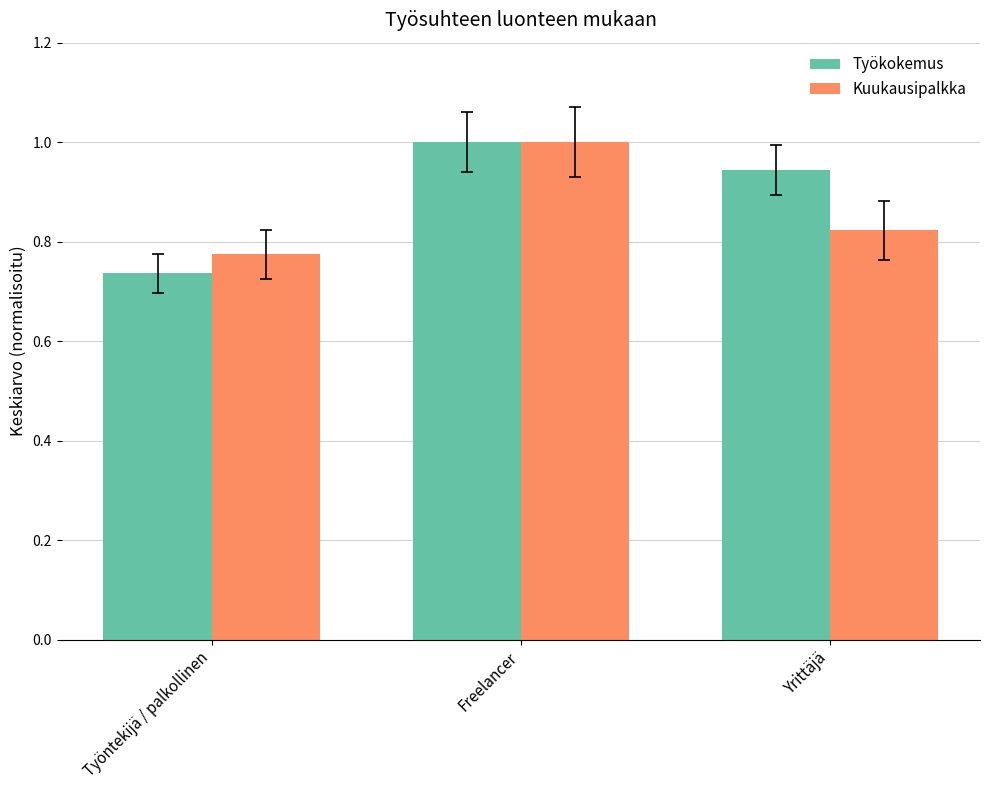

Which series has the largest total across all categories?

Työkokemus